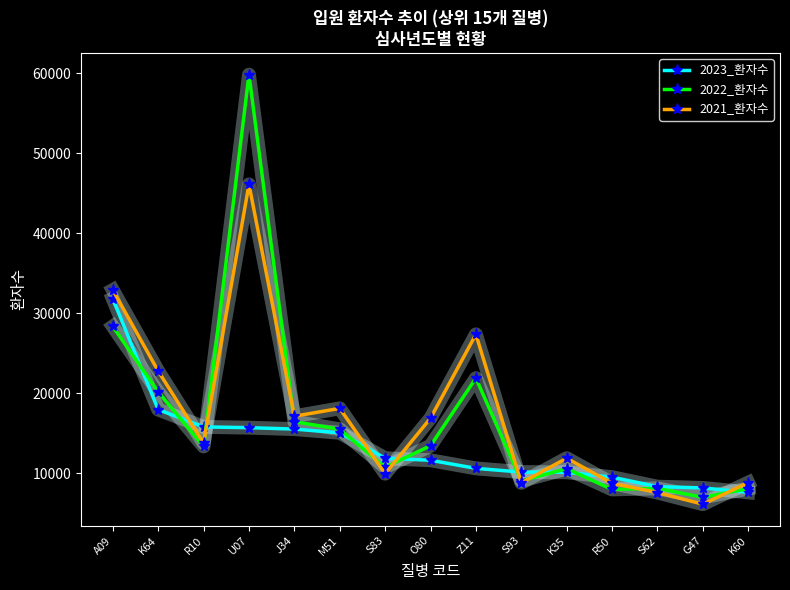

True or false: 2023_환자수 and 2022_환자수 cross at least once.

True